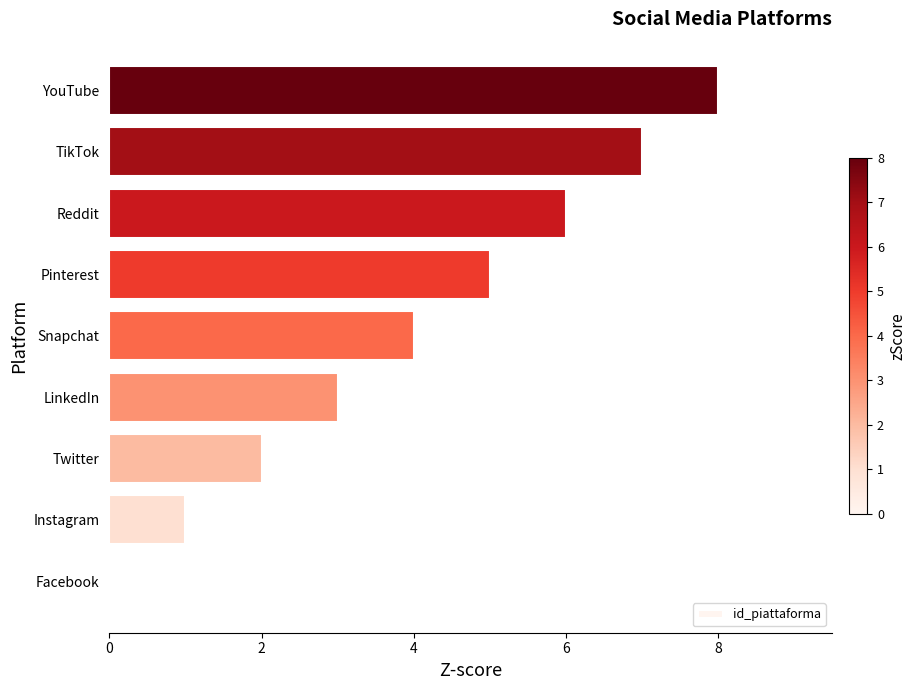

The value at Facebook is 3. True or false?

False